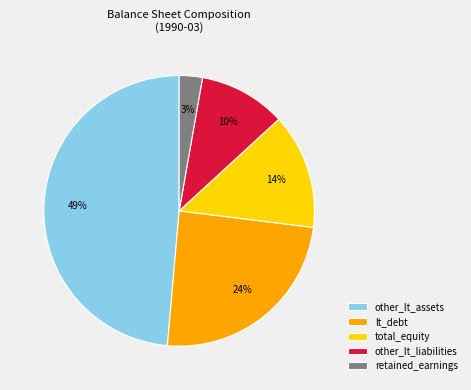

True or false: other_lt_assets accounts for 49% of the total.

True